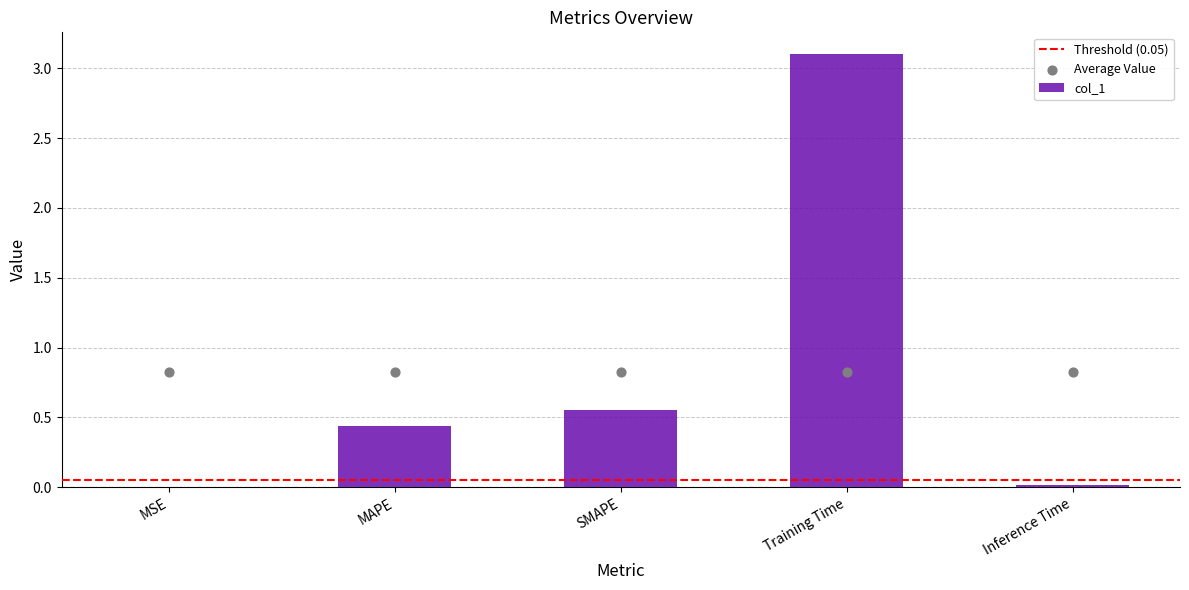

What is the change in value from MSE to Training Time?

+3.1